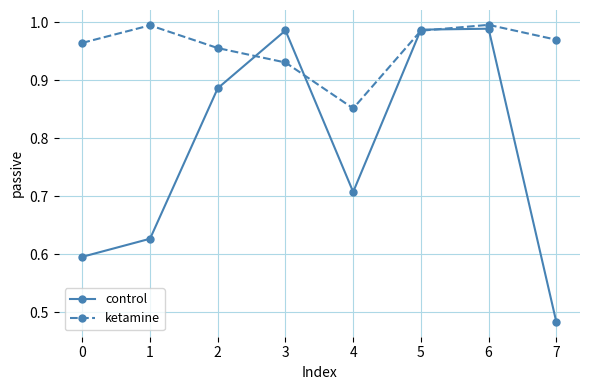

Where is the first local maximum for control?

3